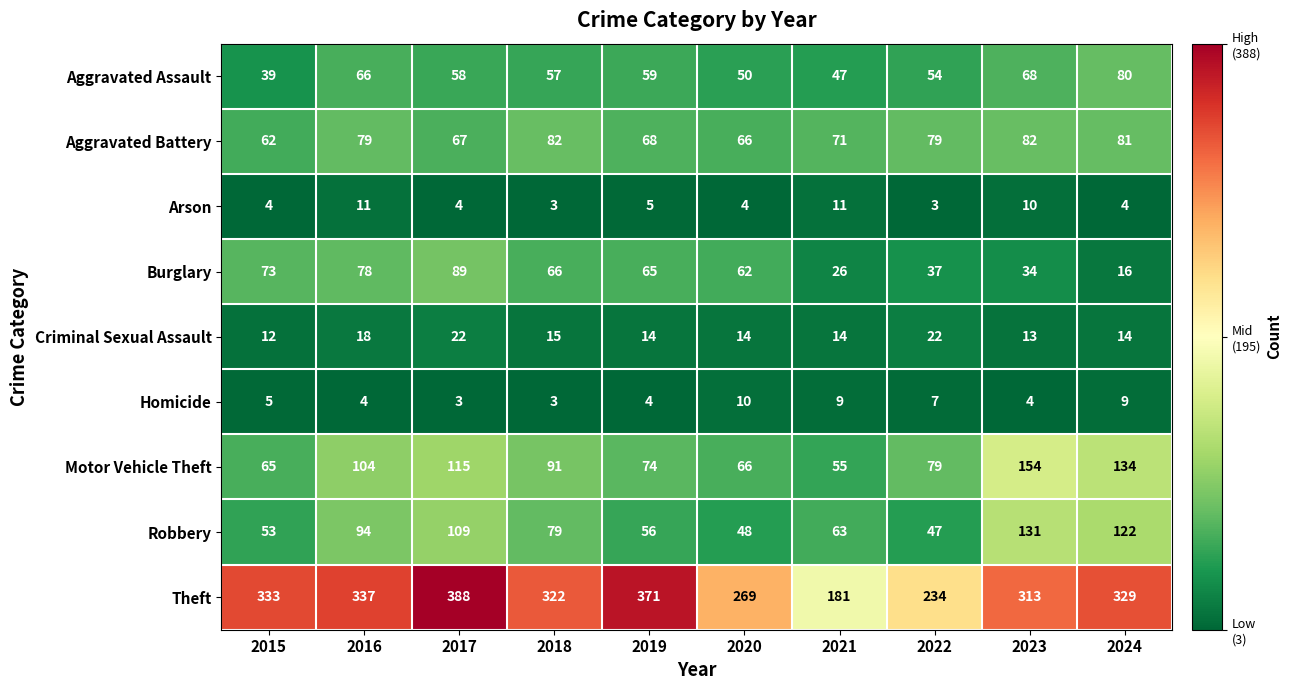

Count the number of data series in this chart.

9